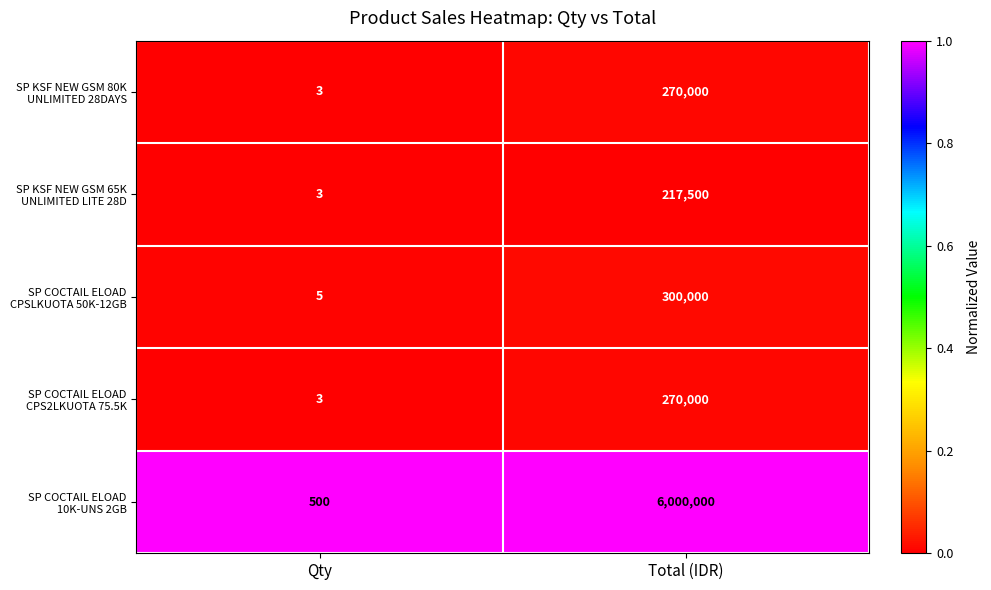

Which label corresponds to the largest value in the chart?

Total (IDR)